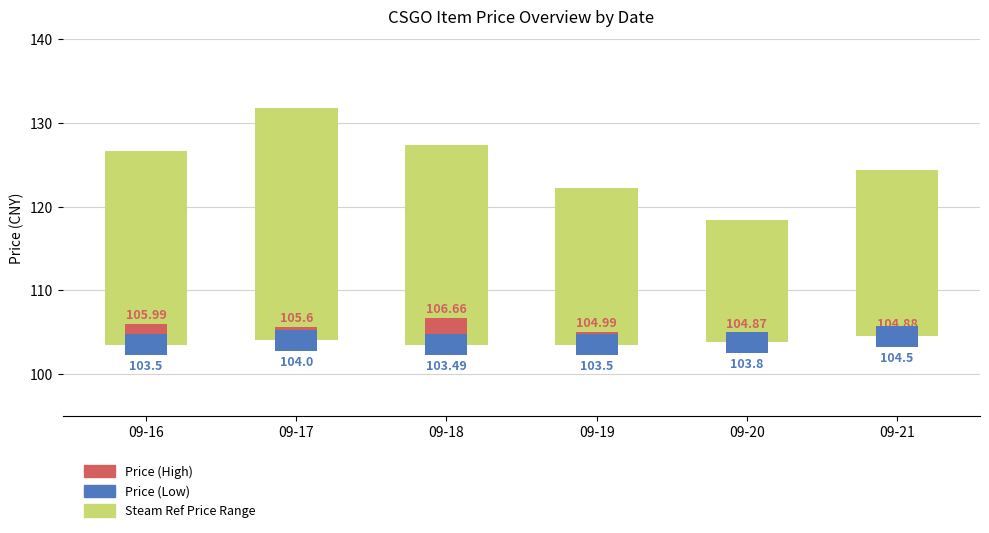

Does the chart contain stacked bars?

No